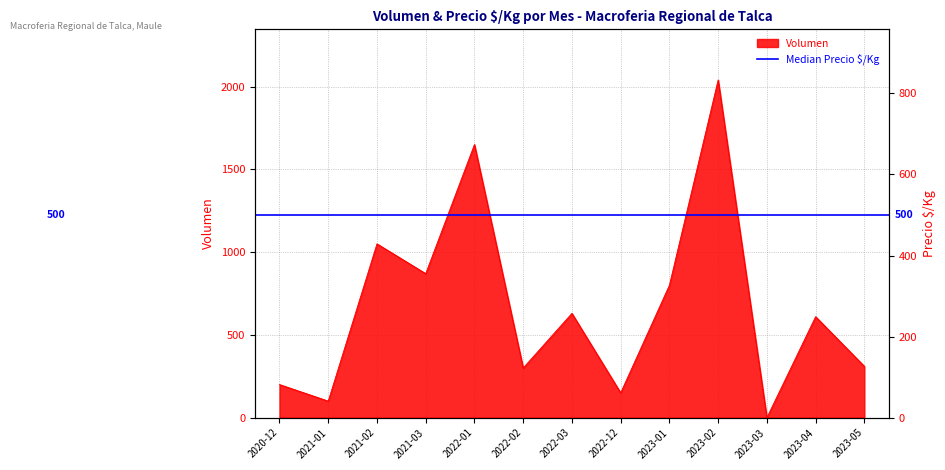

Reading left to right, transcribe all the data shown in this chart.

2020-12=200	2021-01=100	2021-02=1050	2021-03=870	2022-01=1650	2022-02=300	2022-03=630	2022-12=150	2023-01=800	2023-02=2040	2023-03=0	2023-04=610	2023-05=310